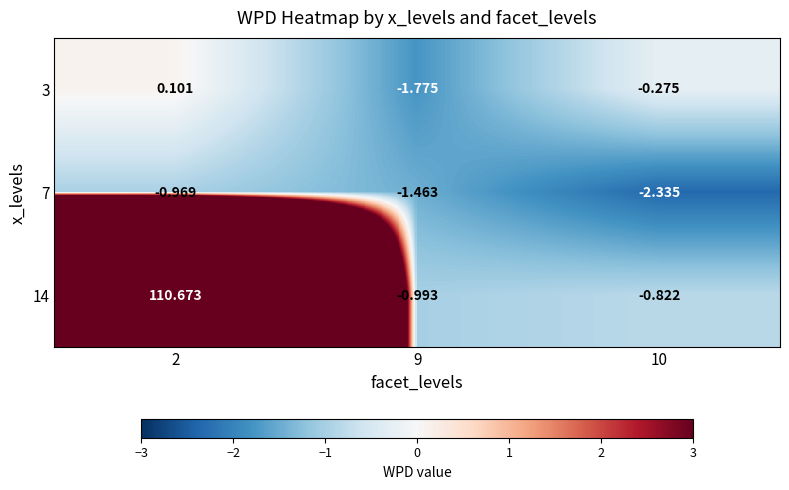

Is the value of 7 at 9 greater than the value of 3 at 9?

Yes